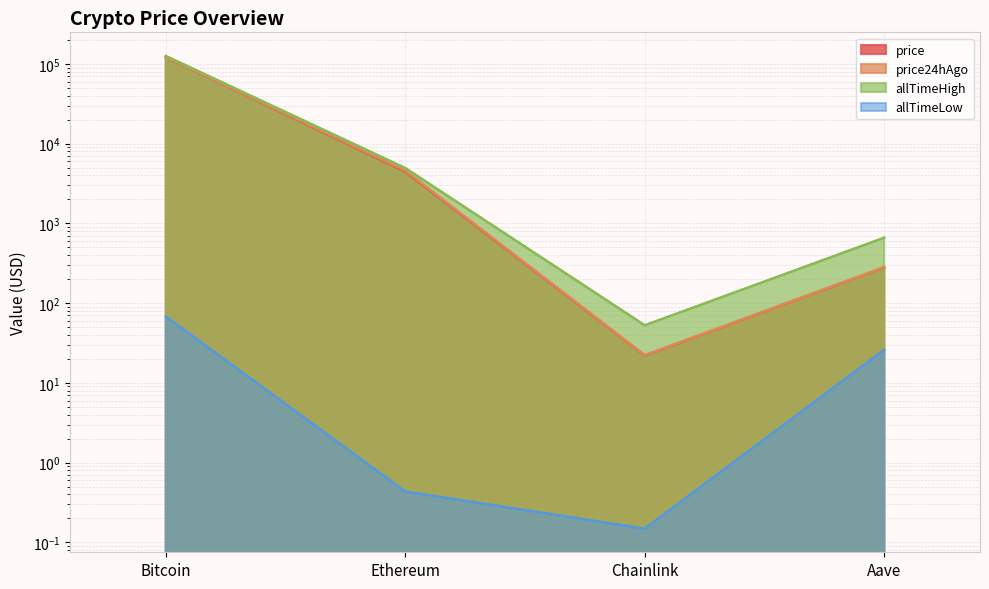

Is the value of price24hAgo at Aave greater than the value of allTimeHigh at Chainlink?

Yes